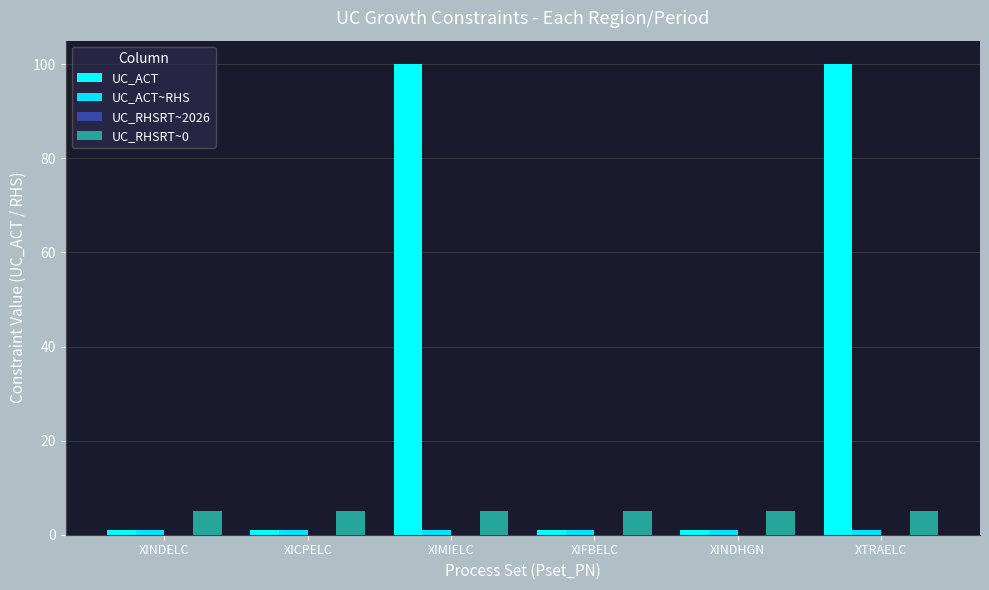

Does the chart contain any negative values?

No